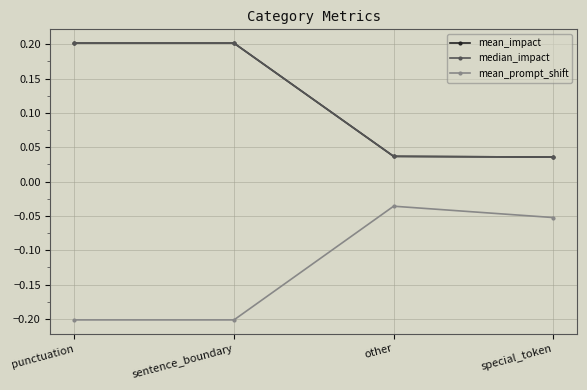

Reading left to right, list all the values displayed in this chart.

mean_impact: 0.2	0.2	0.0	0.0
median_impact: 0.2	0.2	0.0	0.0
mean_prompt_shift: -0.2	-0.2	-0.0	-0.1